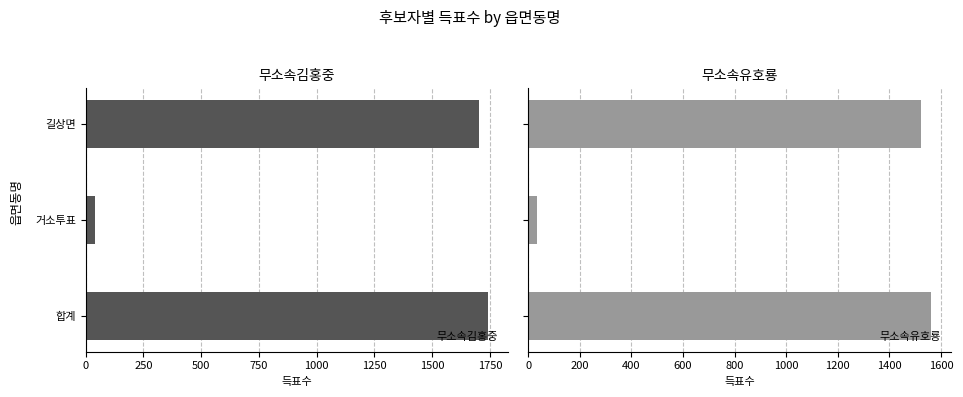

The value of 무소속김홍중 at 거소투표 is 40. True or false?

True